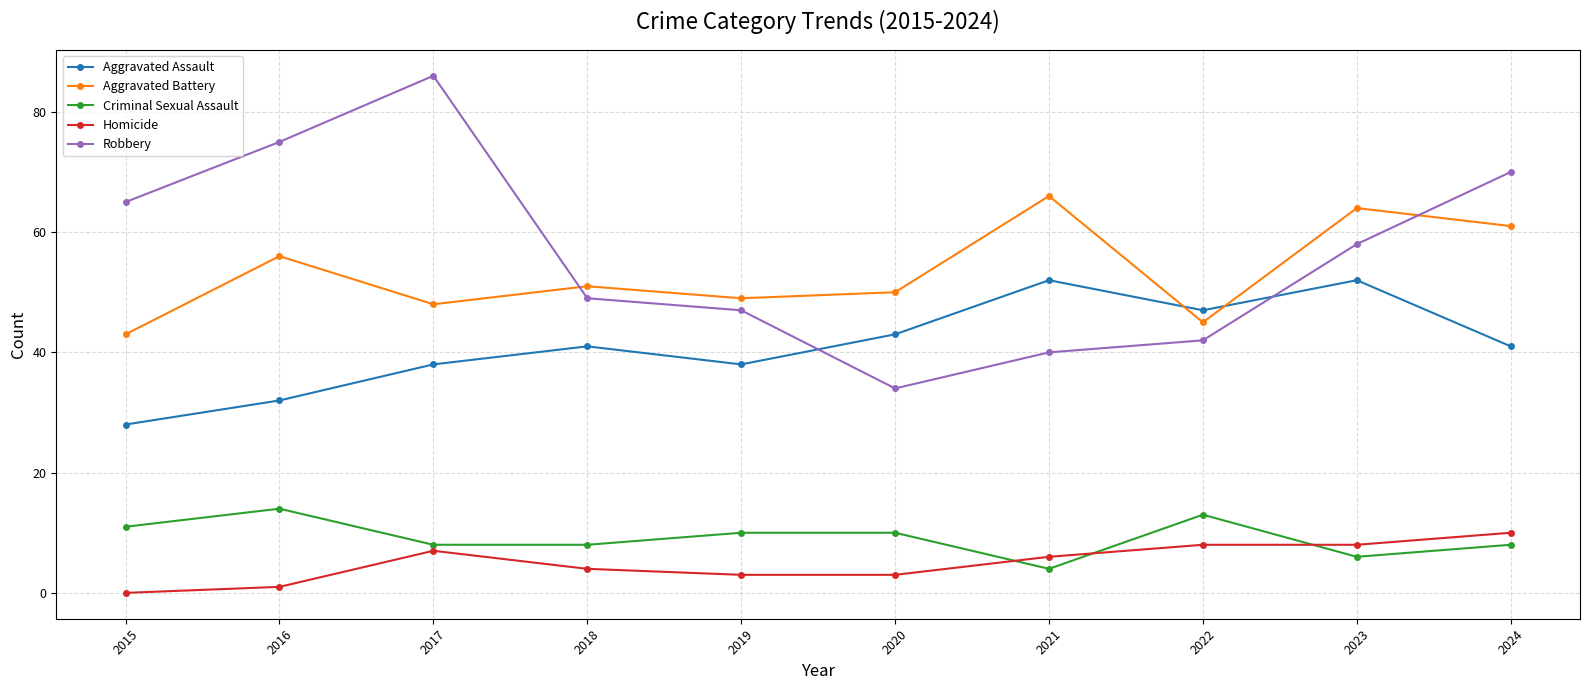

How many times do Aggravated Battery and Robbery cross each other?

2